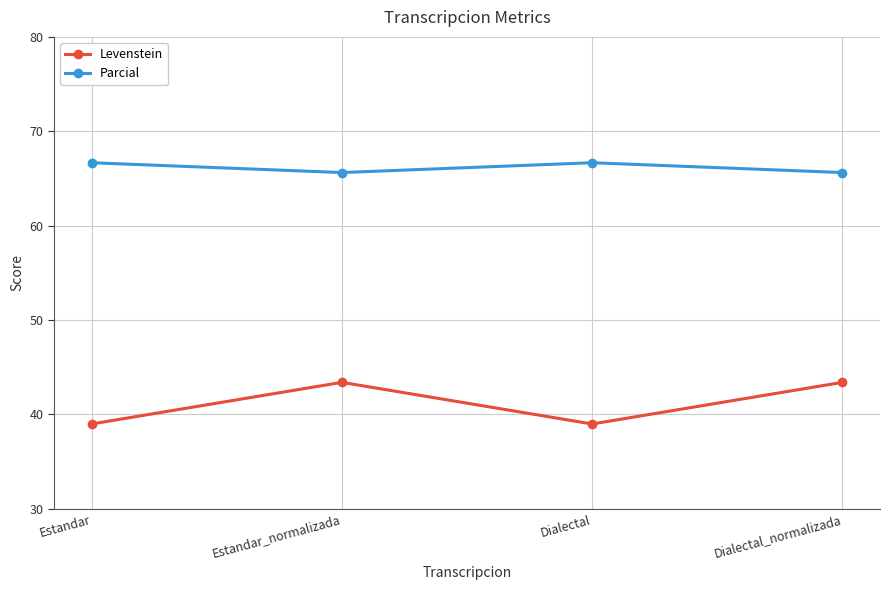

What is the label of the 2nd point from the left?

Estandar_normalizada